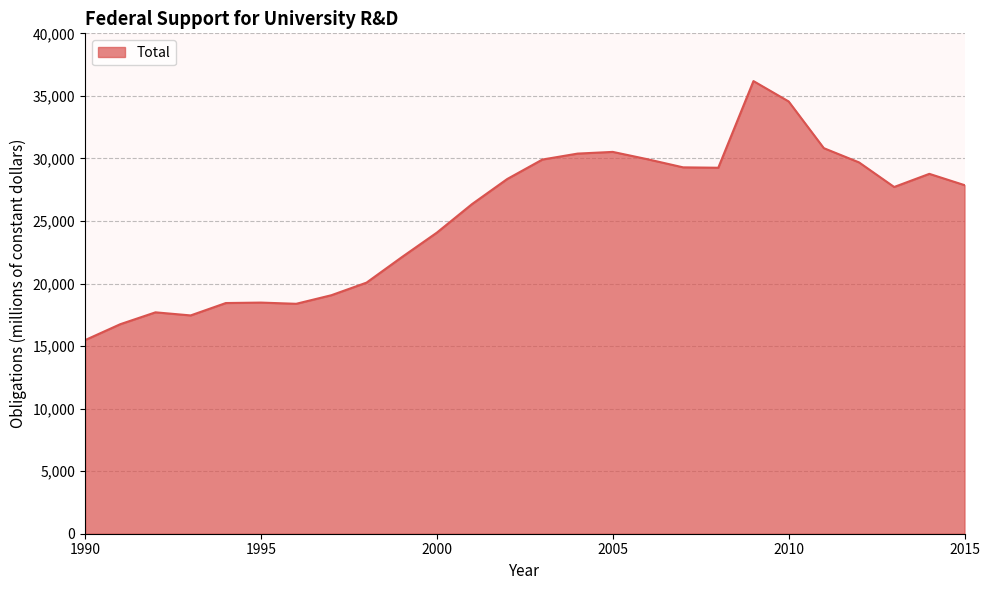

What is the minimum value shown in the chart?

15479.4